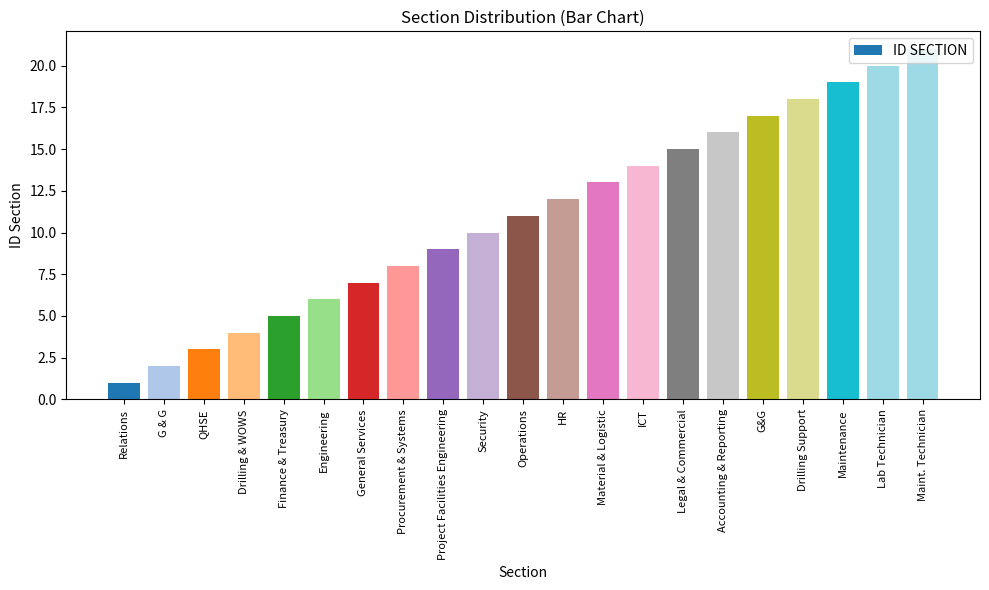

Reading right to left, what are all the values shown in this chart?

Maint. Technician=21	Lab Technician=20	Maintenance=19	Drilling Support=18	G&G=17	Accounting & Reporting=16	Legal & Commercial=15	ICT=14	Material & Logistic=13	HR=12	Operations=11	Security=10	Project Facilities Engineering=9	Procurement & Systems=8	General Services=7	Engineering=6	Finance & Treasury=5	Drilling & WOWS=4	QHSE=3	G & G=2	Relations=1